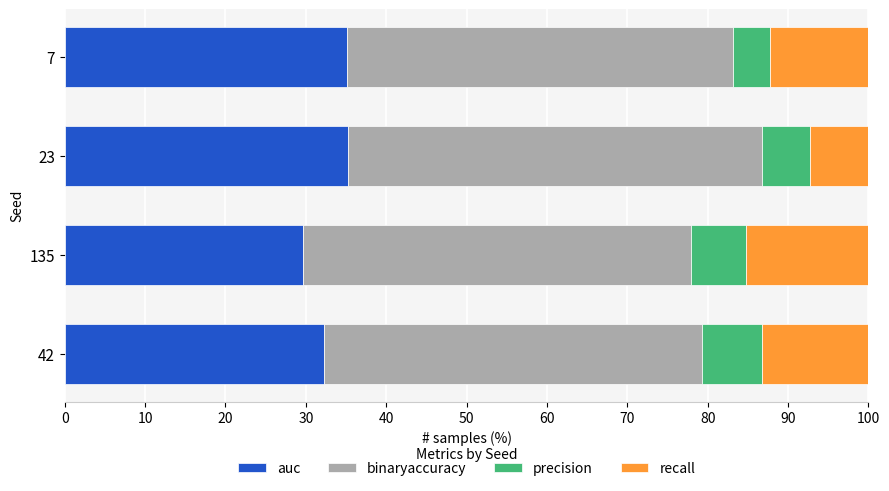

The value of auc at 23 is 62.2. True or false?

False